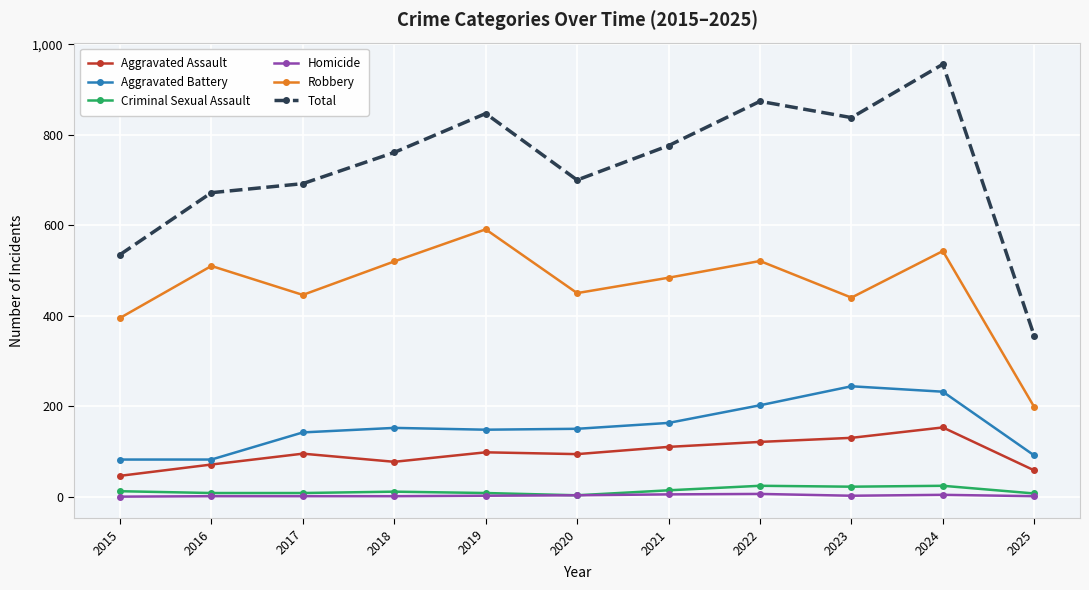

Is it true that Aggravated Battery equals 132 at 2023?

False